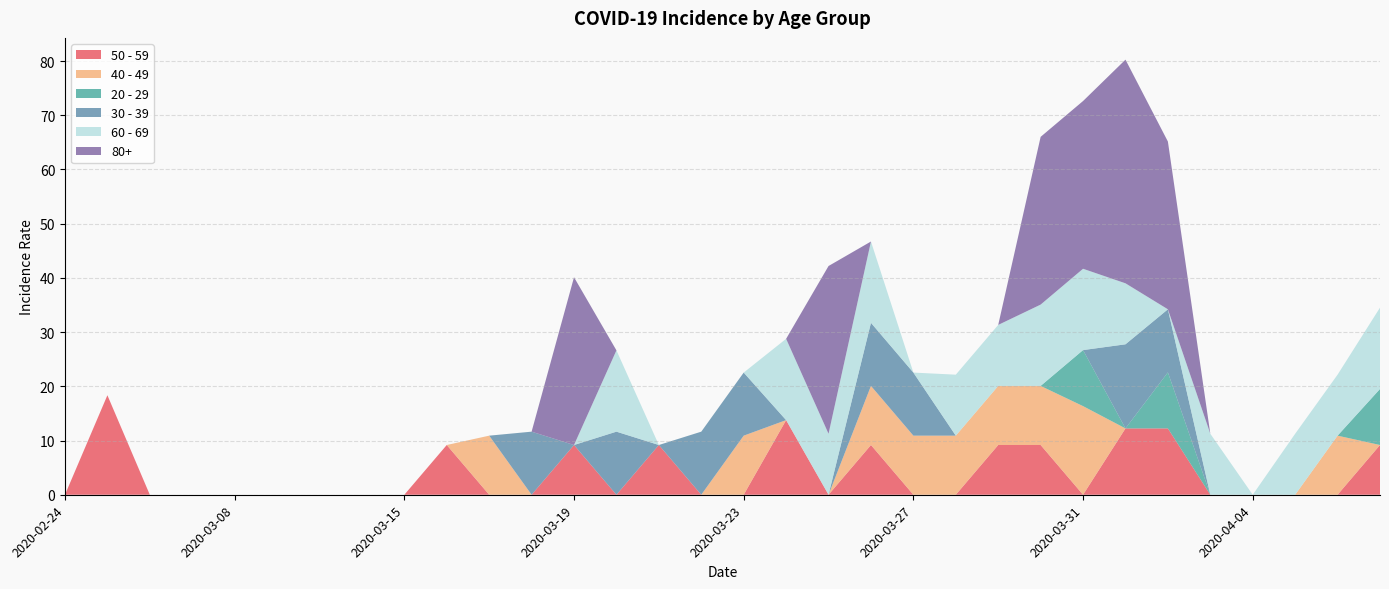

Reading left to right, transcribe all the data shown in this chart.

50 - 59: 0.0	18.4	0.0	0.0	0.0	0.0	0.0	0.0	0.0	9.2	0.0	0.0	9.2	0.0	9.2	0.0	0.0	13.8	0.0	9.2	0.0	0.0	9.2	9.2	0.0	12.2	12.2	0.0	0.0	0.0	0.0	9.2
40 - 49: 0.0	0.0	0.0	0.0	0.0	0.0	0.0	0.0	0.0	0.0	10.9	0.0	0.0	0.0	0.0	0.0	10.9	0.0	0.0	10.9	10.9	10.9	10.9	10.9	16.3	0.0	0.0	0.0	0.0	0.0	10.9	0.0
20 - 29: 0.0	0.0	0.0	0.0	0.0	0.0	0.0	0.0	0.0	0.0	0.0	0.0	0.0	0.0	0.0	0.0	0.0	0.0	0.0	0.0	0.0	0.0	0.0	0.0	10.3	0.0	10.3	0.0	0.0	0.0	0.0	10.3
30 - 39: 0.0	0.0	0.0	0.0	0.0	0.0	0.0	0.0	0.0	0.0	0.0	11.6	0.0	11.6	0.0	11.6	11.6	0.0	0.0	11.6	11.6	0.0	0.0	0.0	0.0	15.5	11.6	0.0	0.0	0.0	0.0	0.0
60 - 69: 0.0	0.0	0.0	0.0	0.0	0.0	0.0	0.0	0.0	0.0	0.0	0.0	0.0	15.0	0.0	0.0	0.0	15.0	11.2	15.0	0.0	11.2	11.2	15.0	15.0	11.2	0.0	11.2	0.0	11.2	11.2	15.0
80+: 0.0	0.0	0.0	0.0	0.0	0.0	0.0	0.0	0.0	0.0	0.0	0.0	30.9	0.0	0.0	0.0	0.0	0.0	30.9	0.0	0.0	0.0	0.0	30.9	30.9	41.3	30.9	0.0	0.0	0.0	0.0	0.0